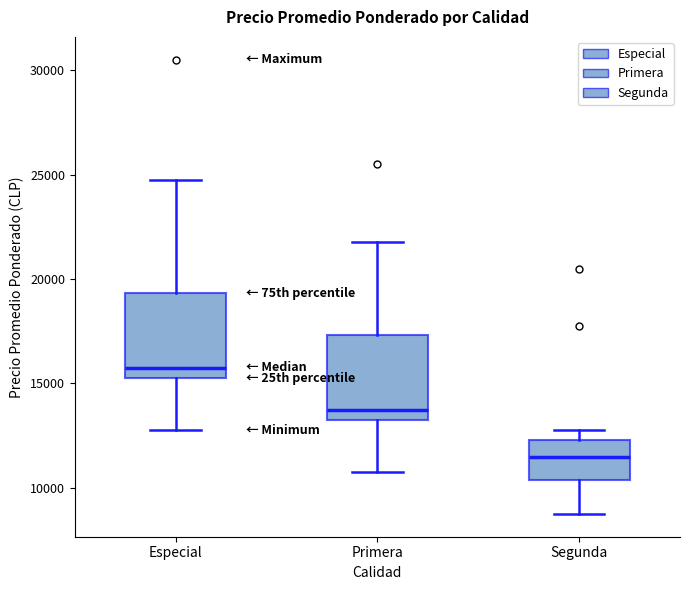

Reading left to right, transcribe this box plot: for each box, give where its median line is, the range the box spans, and where its two whiskers end, as read against the y-axis. The values are not printed on the chart, so give them approximately, as read against the axis.

Especial: median 16000, box 15500 to 19500, whiskers 13000 to 25000
Primera: median 14000, box 13500 to 17500, whiskers 11000 to 22000
Segunda: median 11500, box 10500 to 12500, whiskers 9000 to 13000